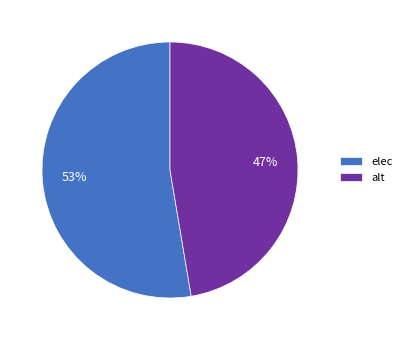

Is it true that alt is 47% of the pie?

True